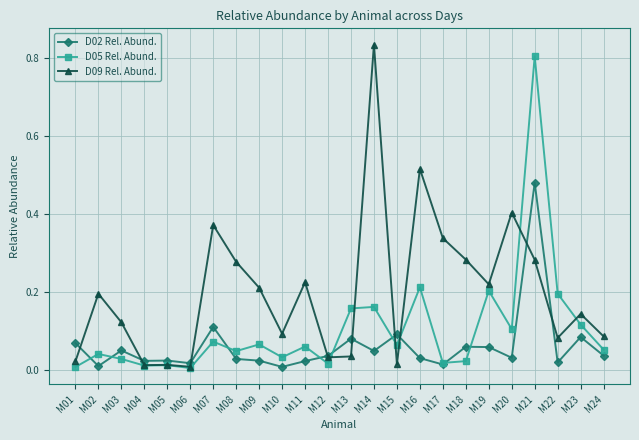

What is the total value across all series at M14?

1.0